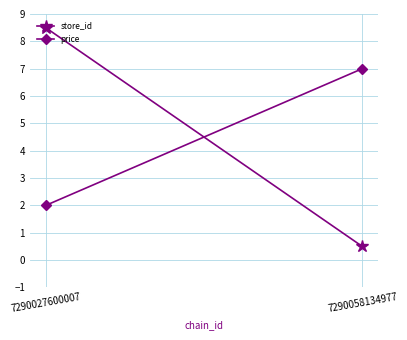

Reading right to left, extract all data points from this chart.

store_id: 7290058134977=0.5	7290027600007=8.5
price: 7290058134977=7.0	7290027600007=2.0